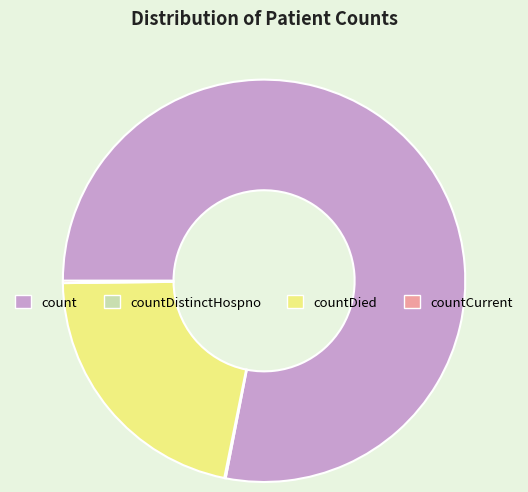

Which has a higher value, count or countDied?

count